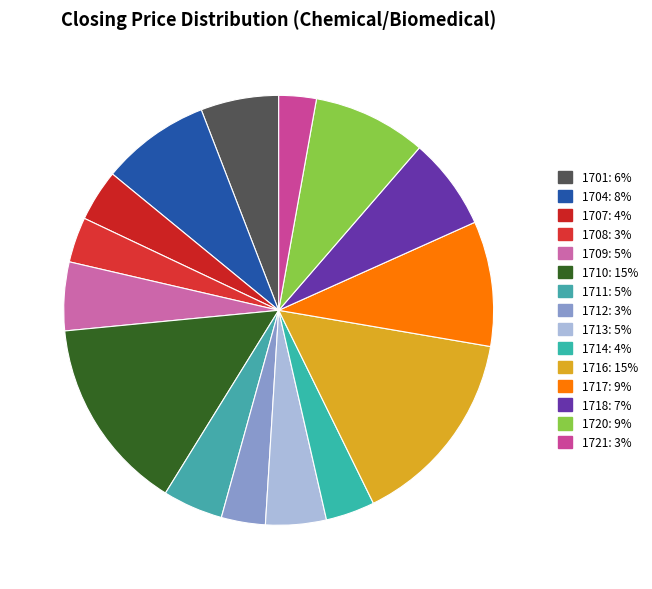

Which category has the smallest portion of the pie?

1721